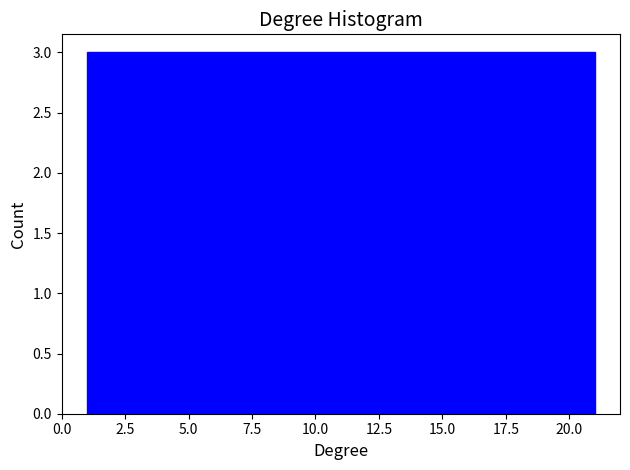

What is the height of the bar covering 4.0 to 6.5 on the x-axis? Neither the bar edges nor the heights are printed on the chart, so give them approximately, as read against the axes.

3